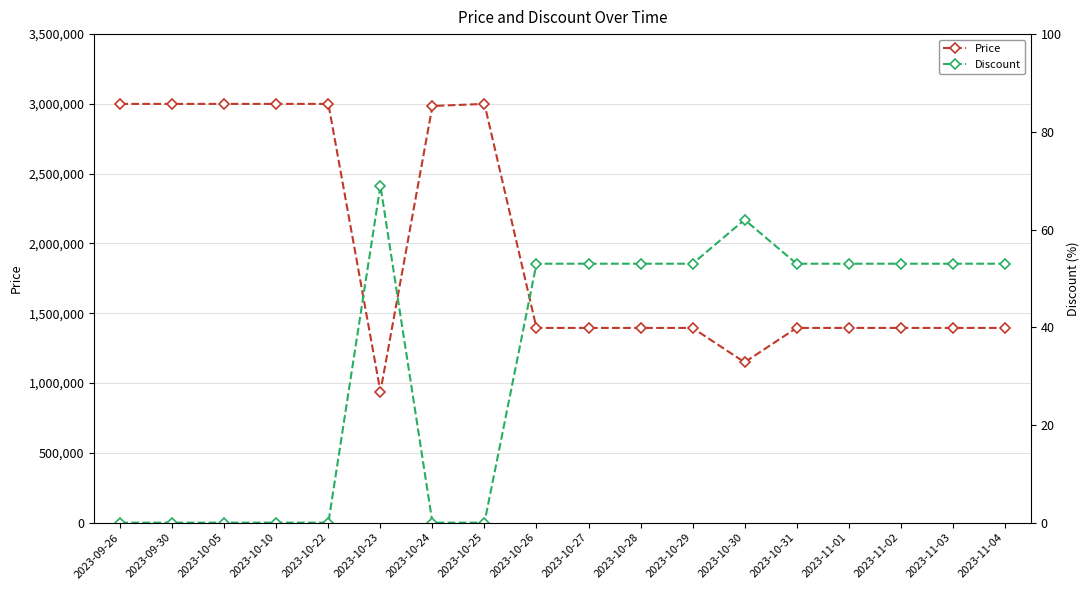

What are all the series names shown in the legend?

Price, Discount